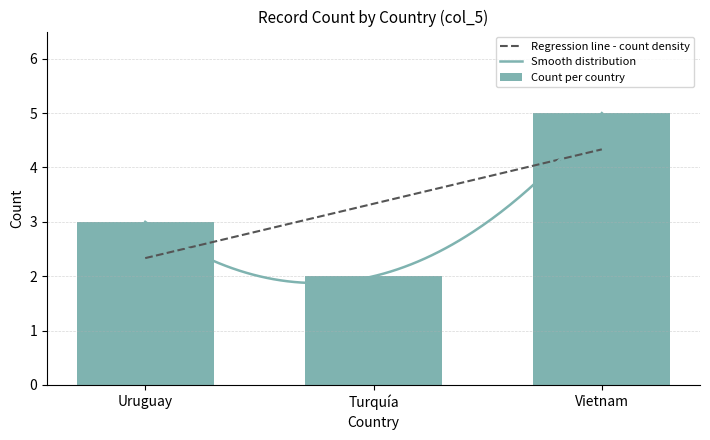

Is it true that the value at Uruguay is 1?

False